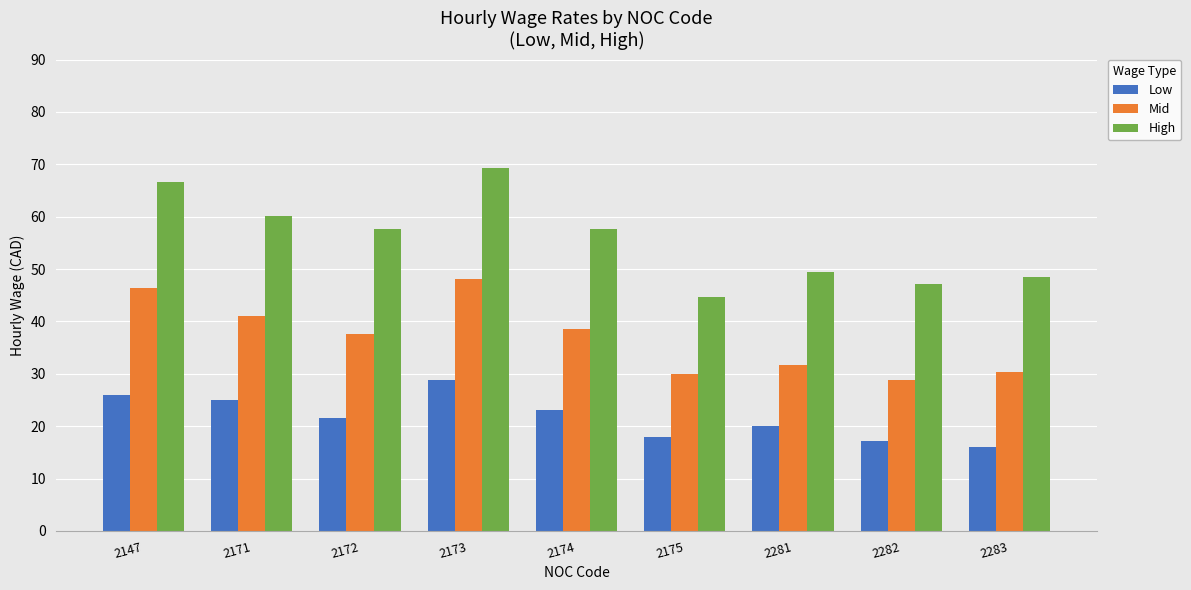

What is the value of the High bar at the 2nd from the left?

60.1